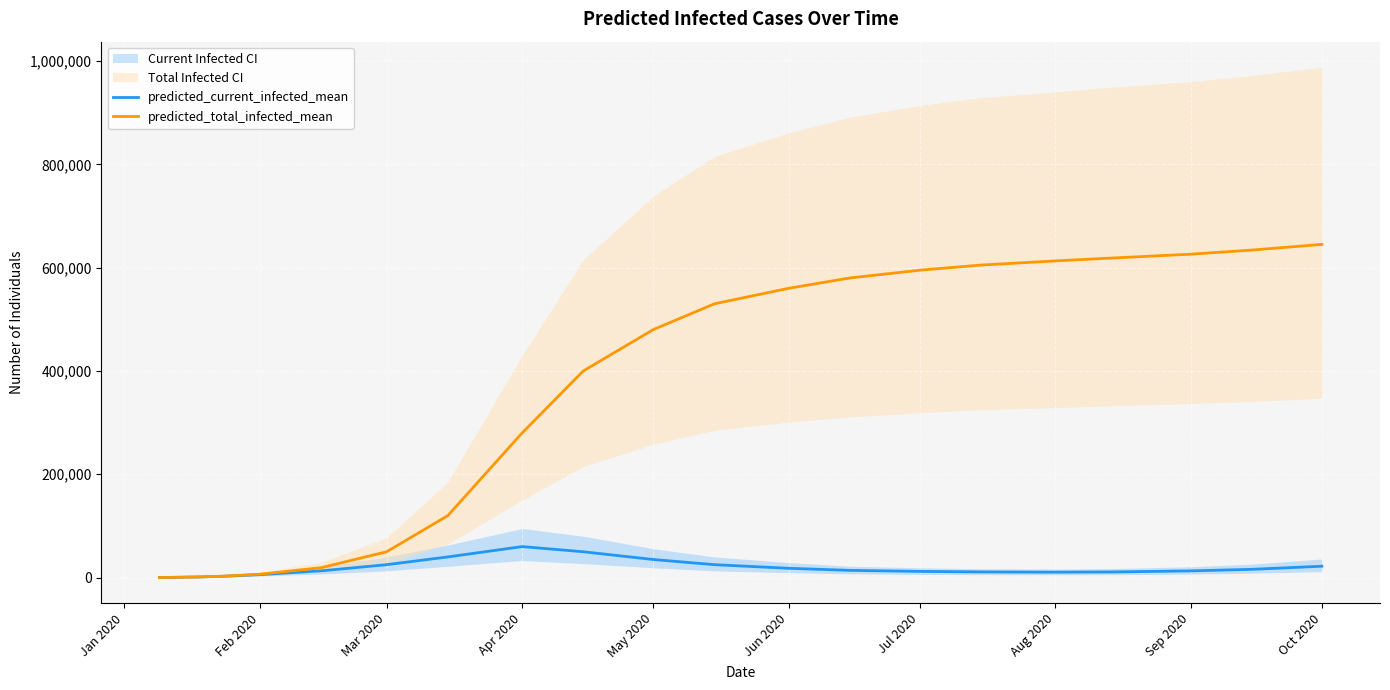

How many data points in predicted_total_infected_mean are above 530000?

9